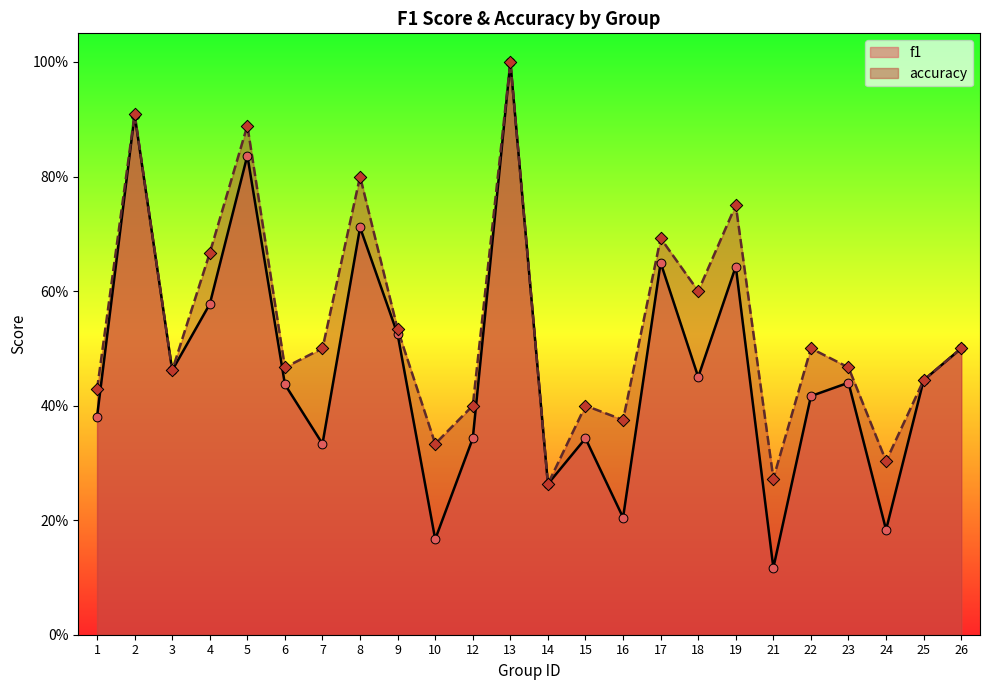

Is the value of f1 at 14 greater than the value of accuracy at 9?

No